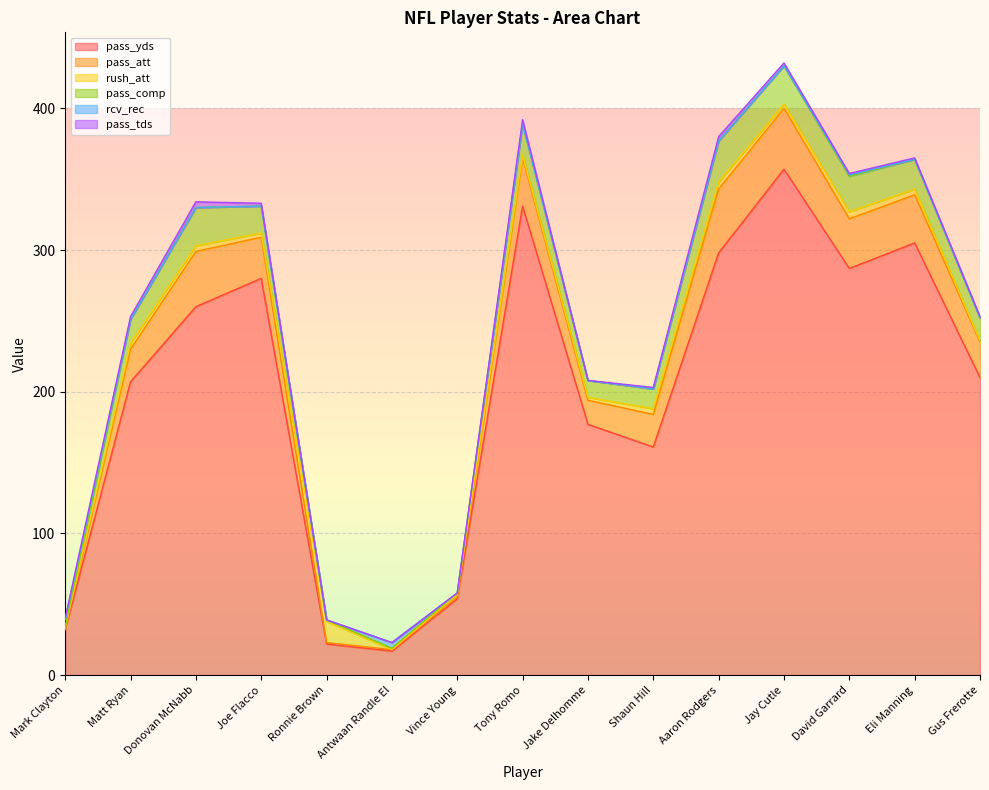

What is the sum of all pass_yds values?

2998